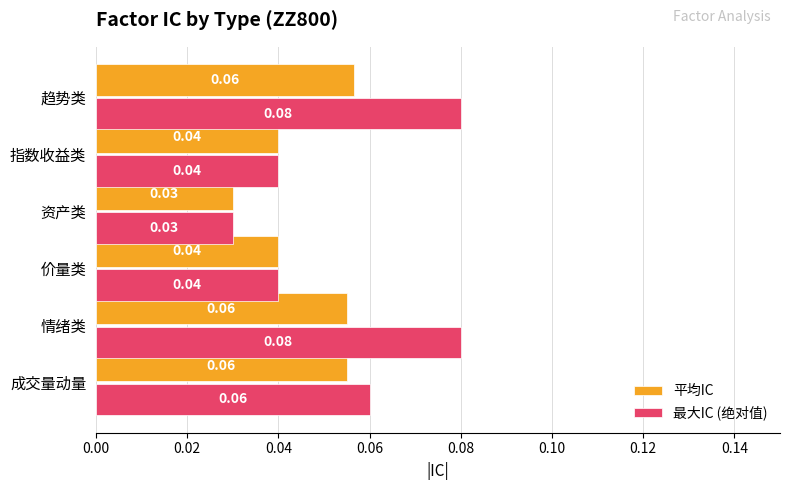

List the series in order of their peak value, highest first.

最大IC (绝对值), 平均IC